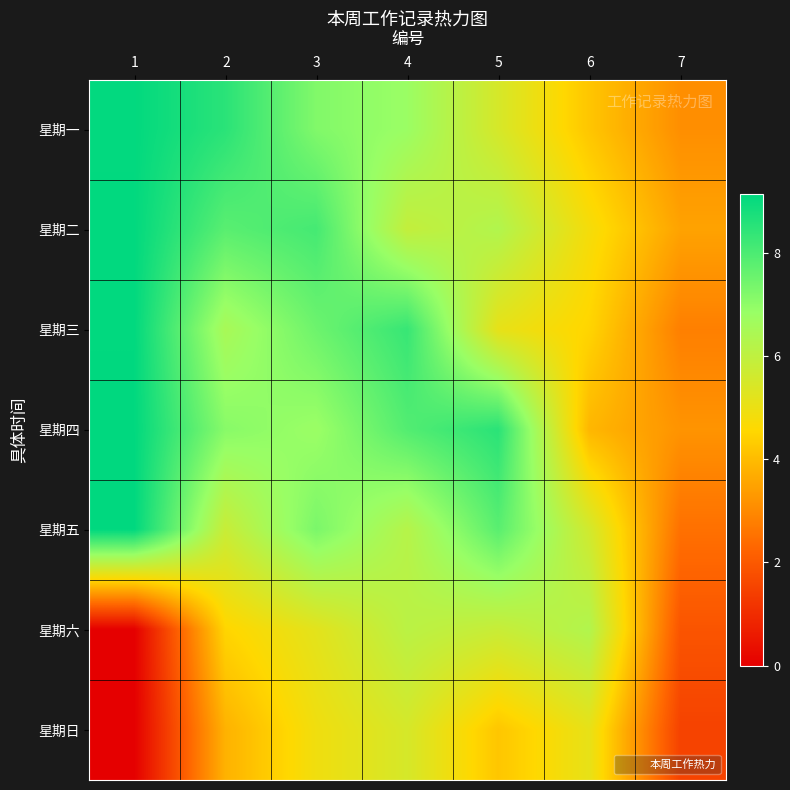

What is the difference between the highest and lowest values at 5?

4.3